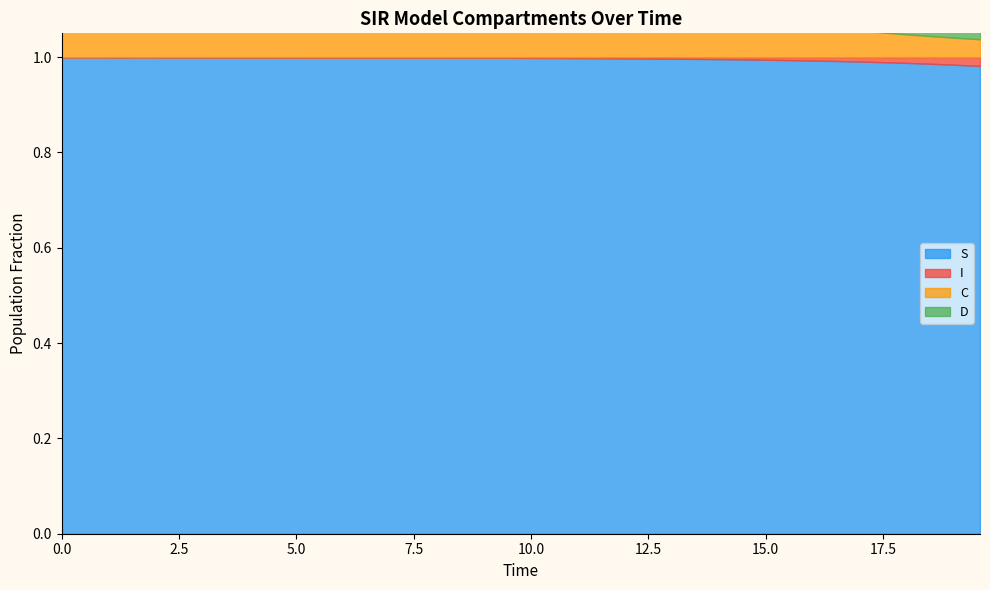

True or false: C has a value of 0.0 at 28.

False